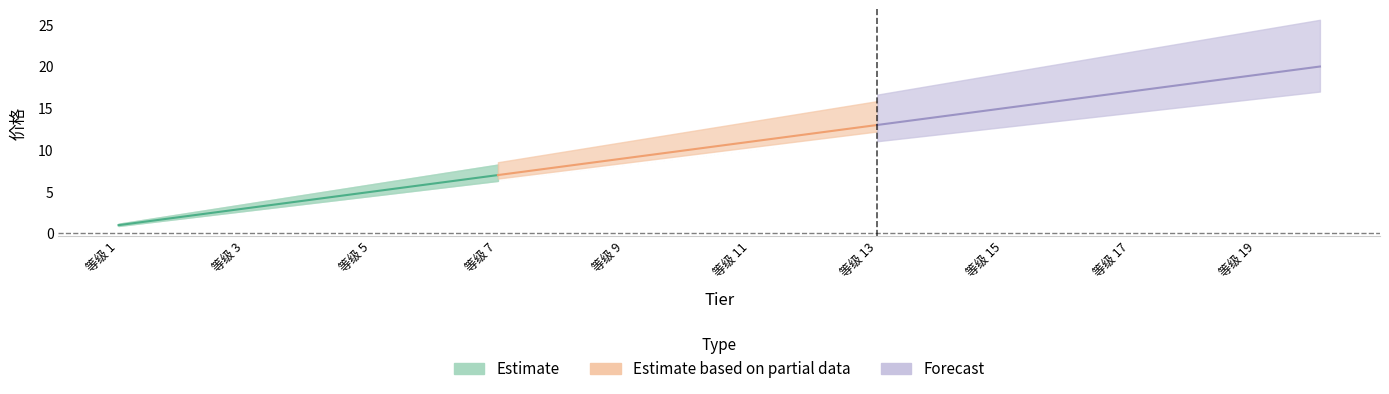

How many lines are shown in the chart?

1